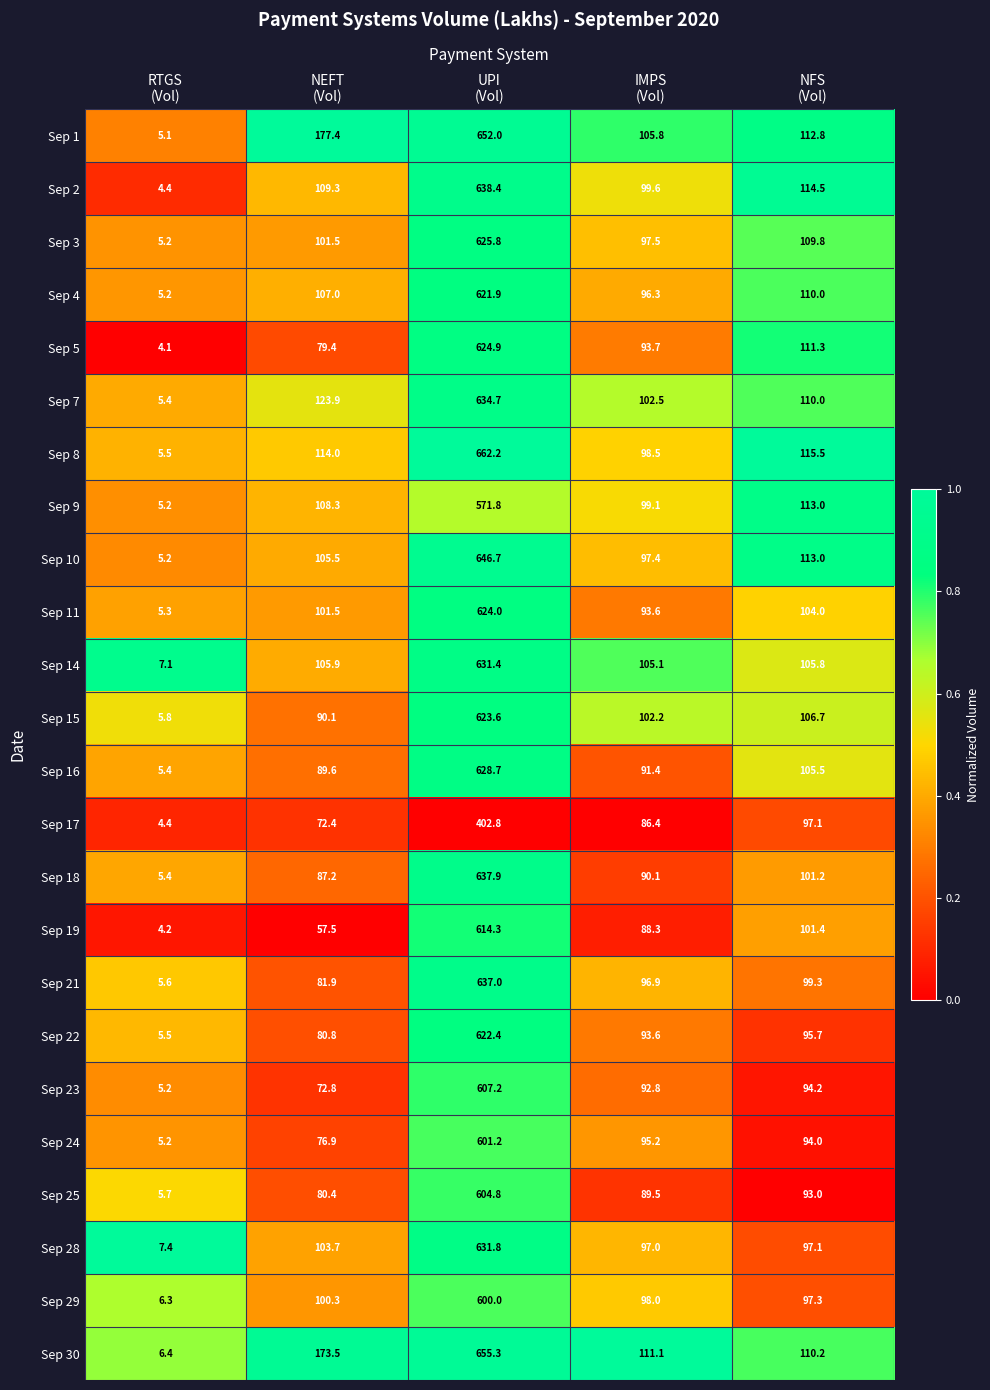

What is the sum of all Sep 10 values?

967.8